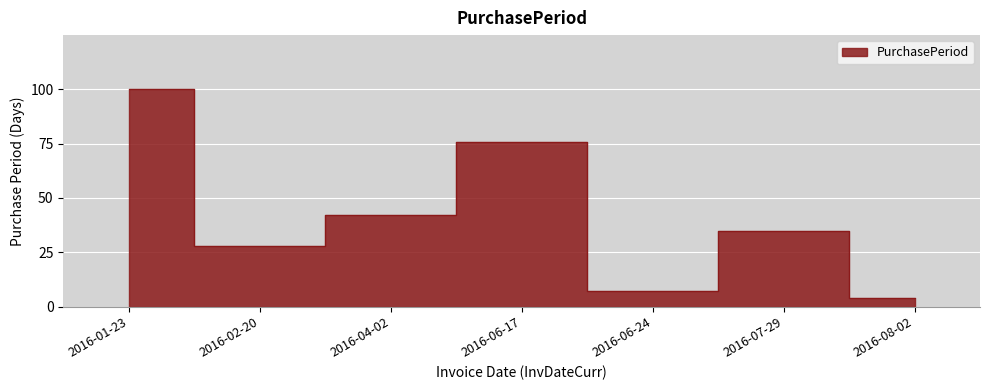

The chart shows a value of 17 at 2016-04-02. True or false?

False